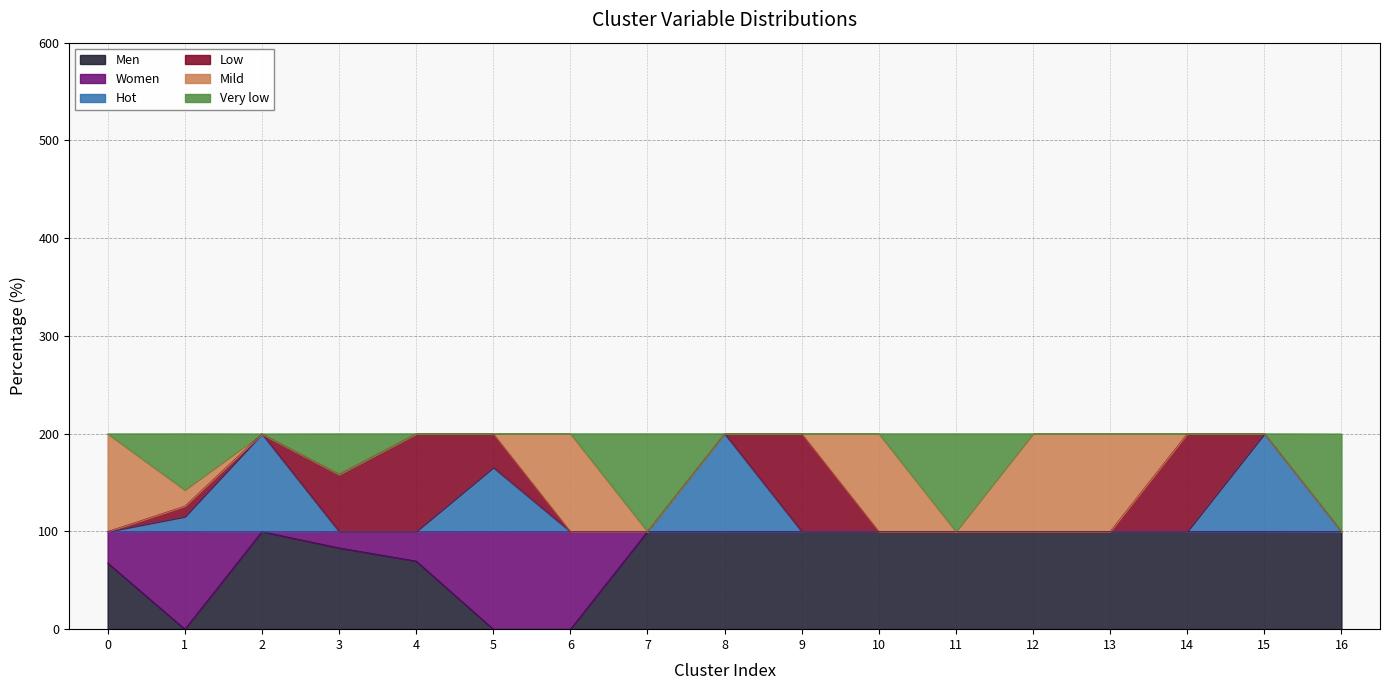

How many categories are shown in the chart?

17